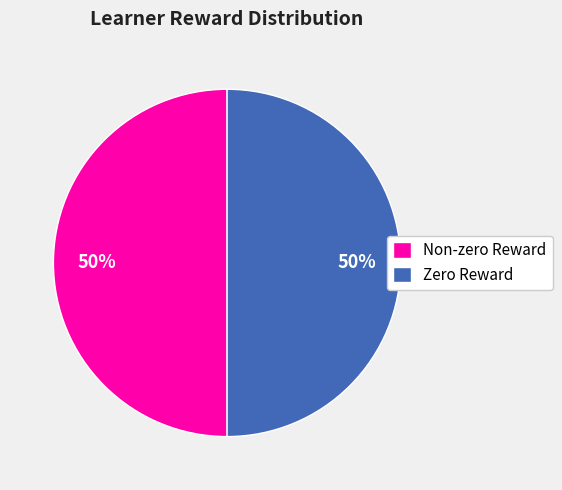

Approximately how many times larger is the value at Zero Reward compared to Non-zero Reward?

1.0